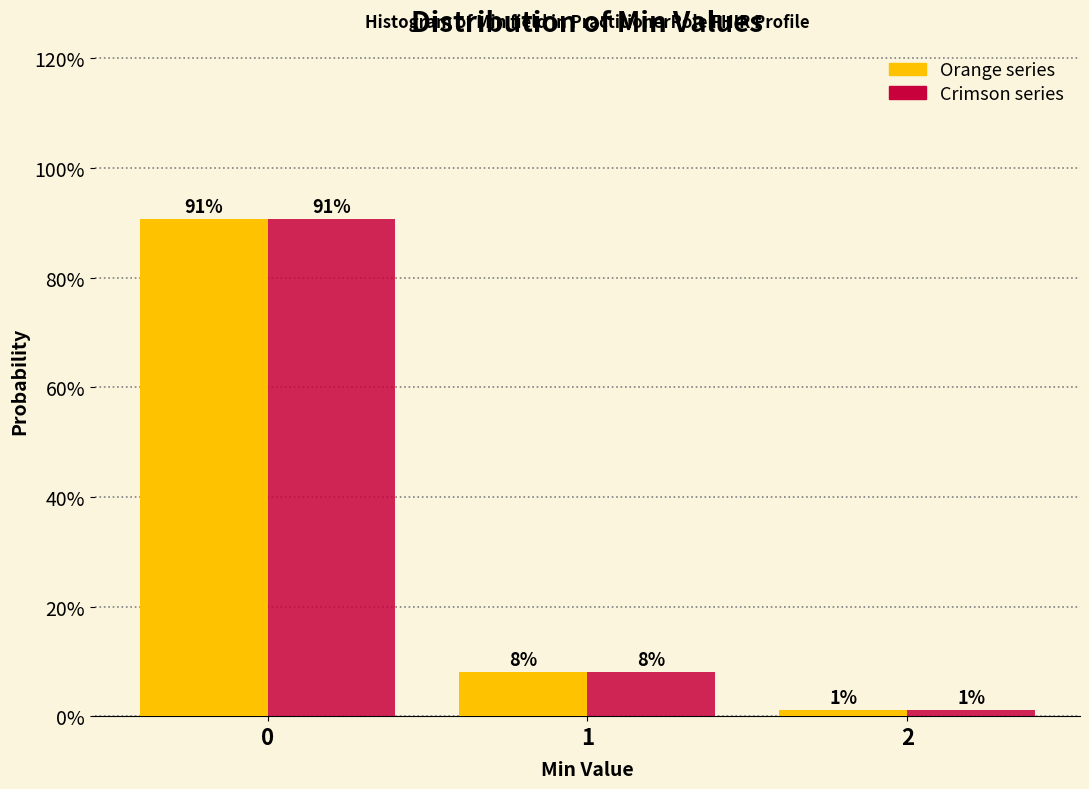

Does the chart contain stacked bars?

No